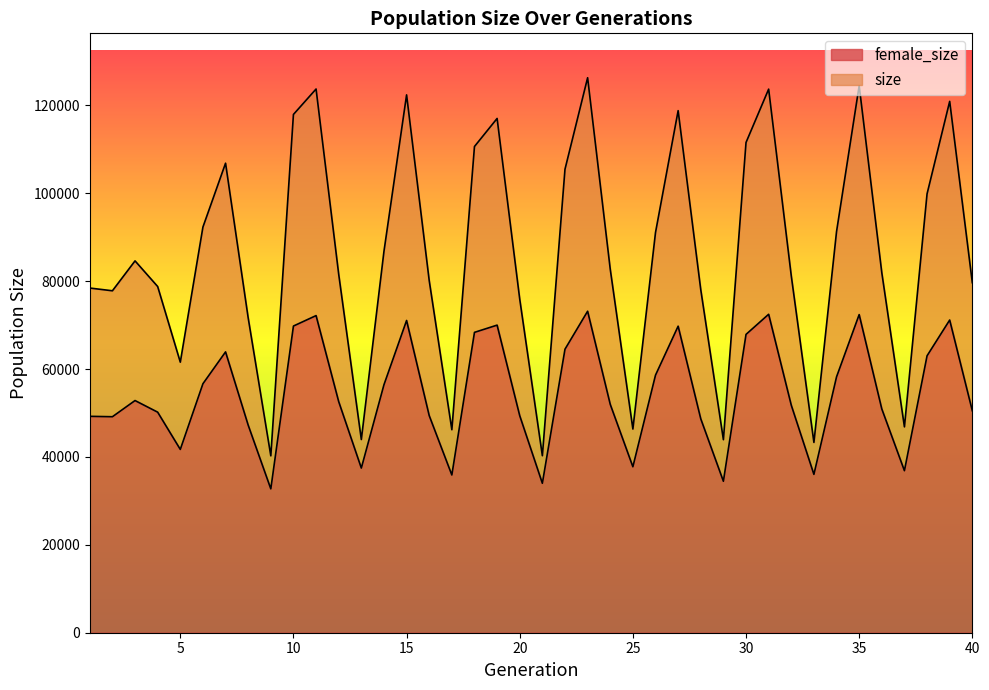

True or false: size has more than 2 points higher than both neighbors.

True